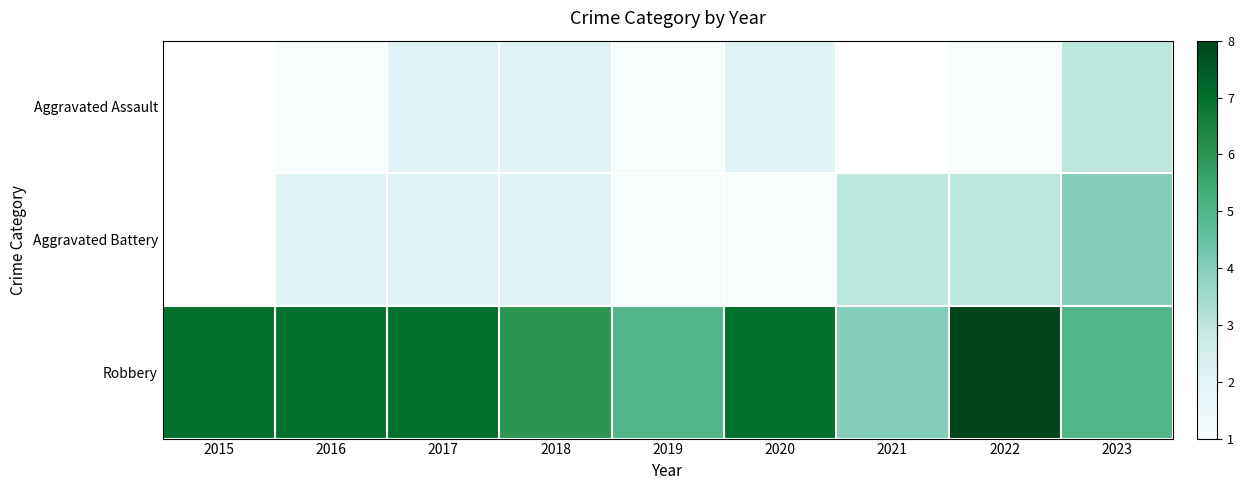

What is the difference between the Robbery values at 2021 and 2017?

3.0